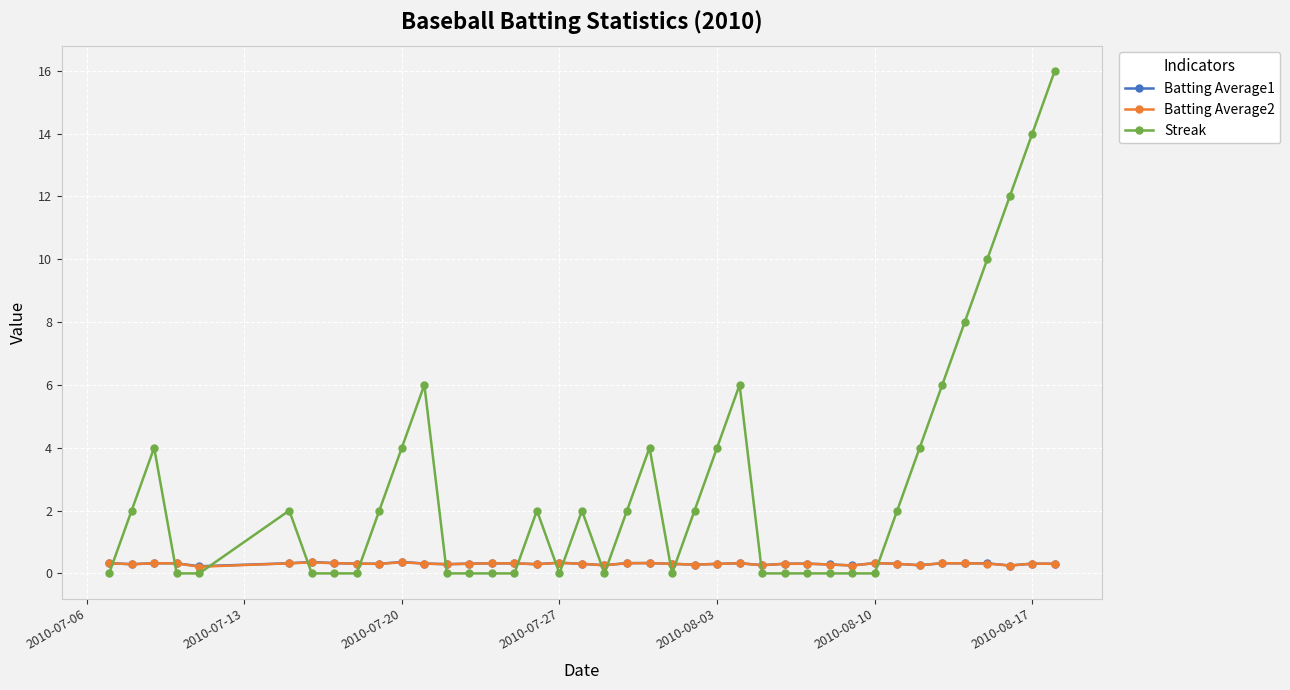

Which series ends up on top after the final intersection of Batting Average2 and Streak?

Streak